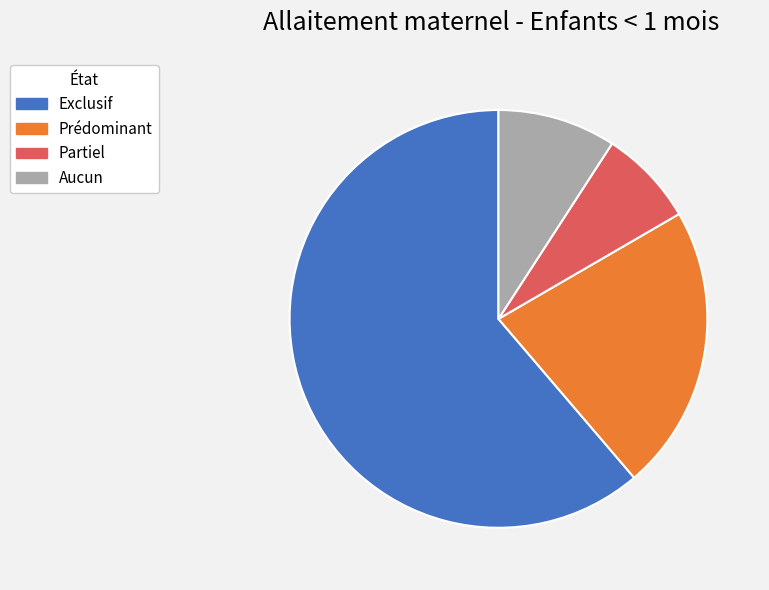

Is there a majority slice in this chart?

Yes